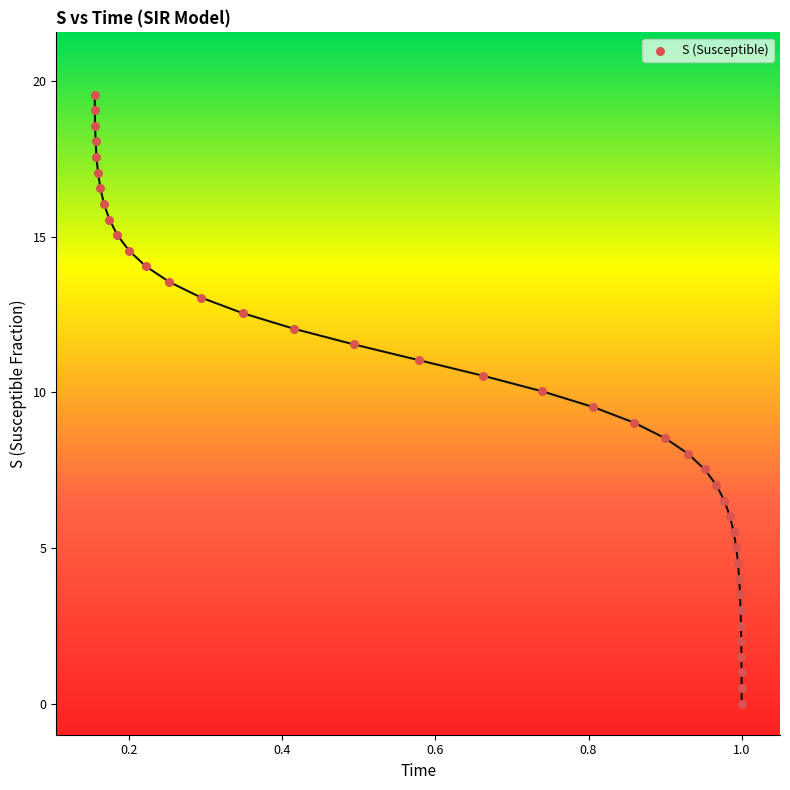

What is the range of Y values (max minus min)?

19.6